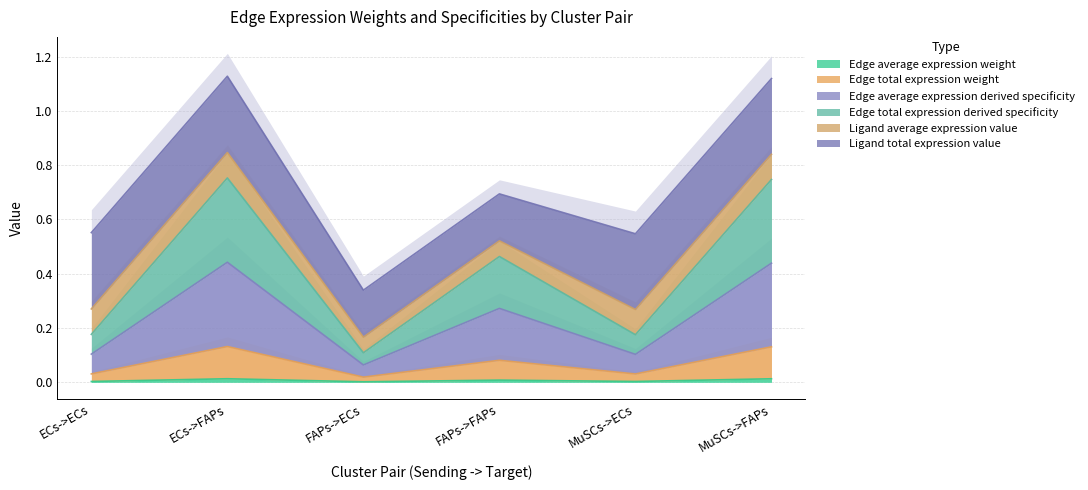

What is the label of the 1st point from the left?

ECs->ECs